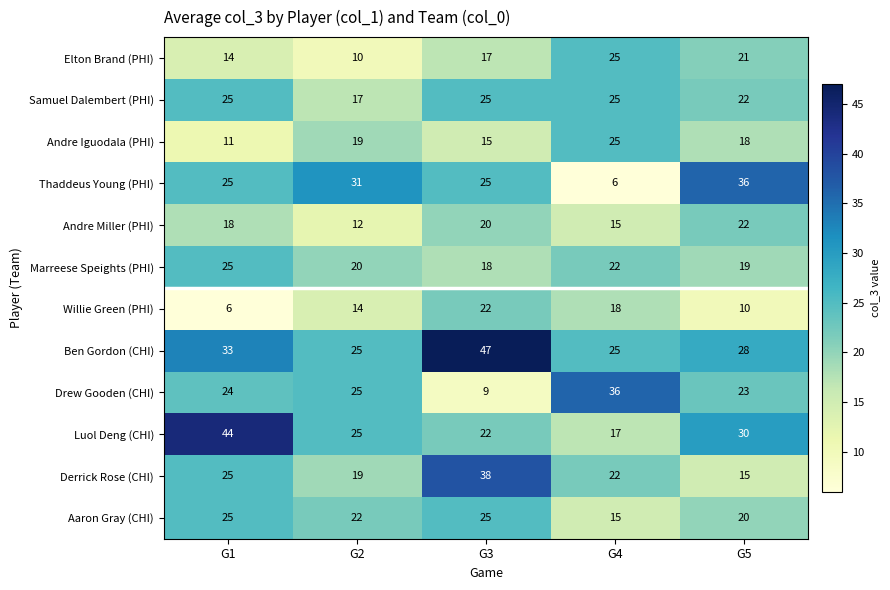

What is the average value of the Aaron Gray (CHI) series?

21